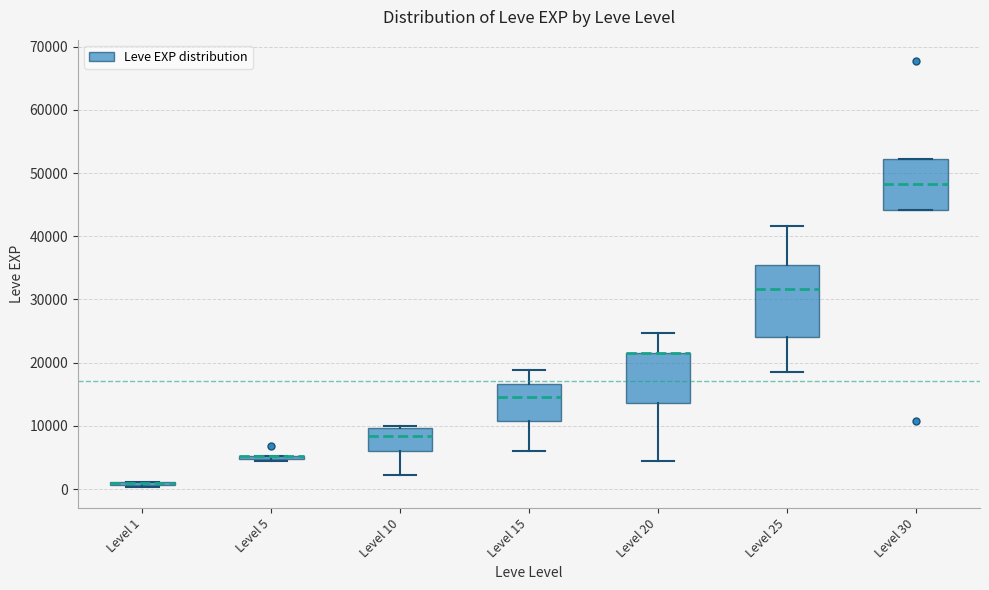

Reading left to right, read every box against the y-axis: the position of its median line, the range the box covers, and the ends of its whiskers. The values are not printed on the chart, so give them approximately, as read against the axis.

Level 1: box collapsed to a line at 1000, whiskers 0 to 1000
Level 5: box collapsed to a line at 5000, whiskers 4000 to 5000
Level 10: median 8000, box 6000 to 10000, whiskers 2000 to 10000 (just above the box's upper edge)
Level 15: median 15000, box 11000 to 17000, whiskers 6000 to 19000
Level 20: median 22000 (drawn on the box's upper edge), box 14000 to 22000, whiskers 4000 to 25000
Level 25: median 32000, box 24000 to 35000, whiskers 18000 to 42000
Level 30: median 48000, box 44000 to 52000, whiskers 44000 to 52000